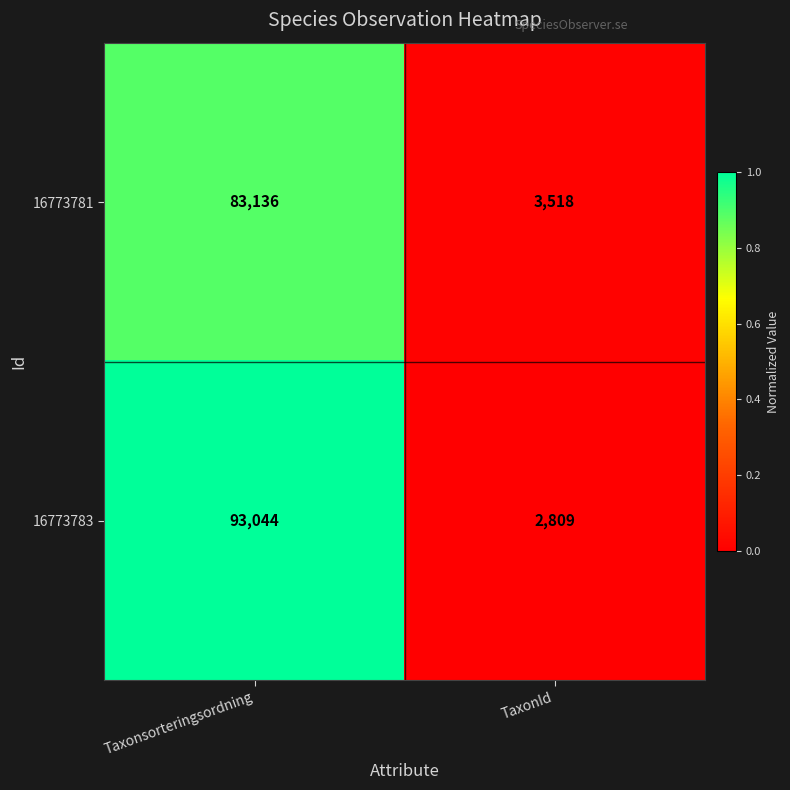

At which label is 16773783 closest to 47926?

TaxonId